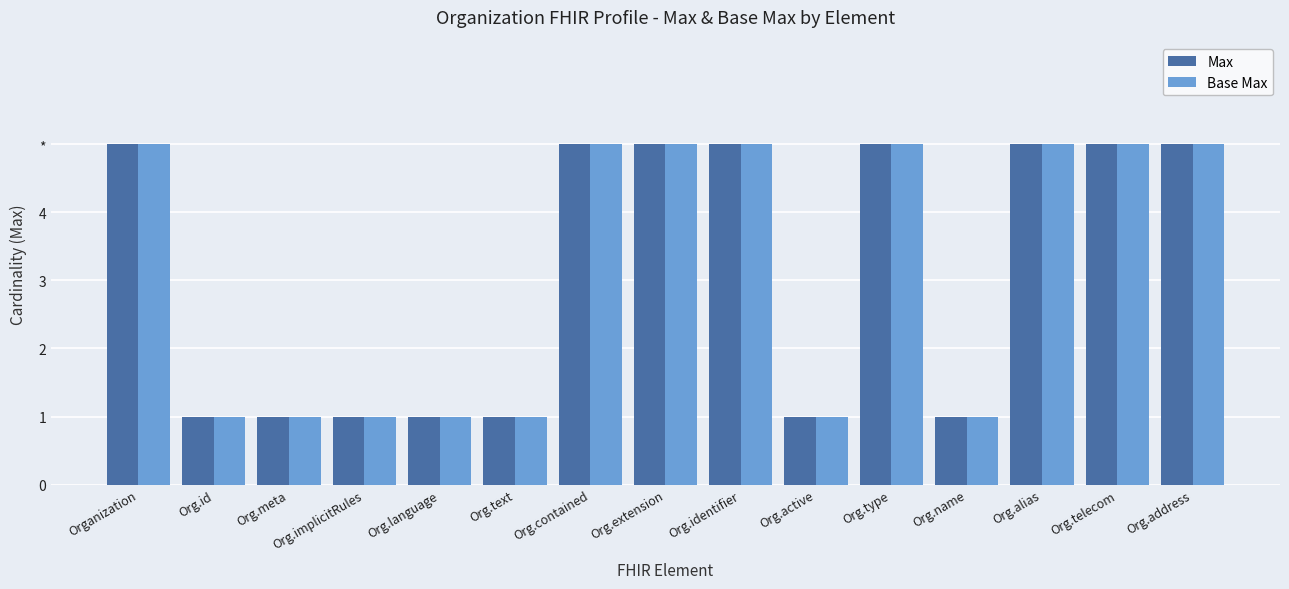

Does the chart contain any negative values?

No